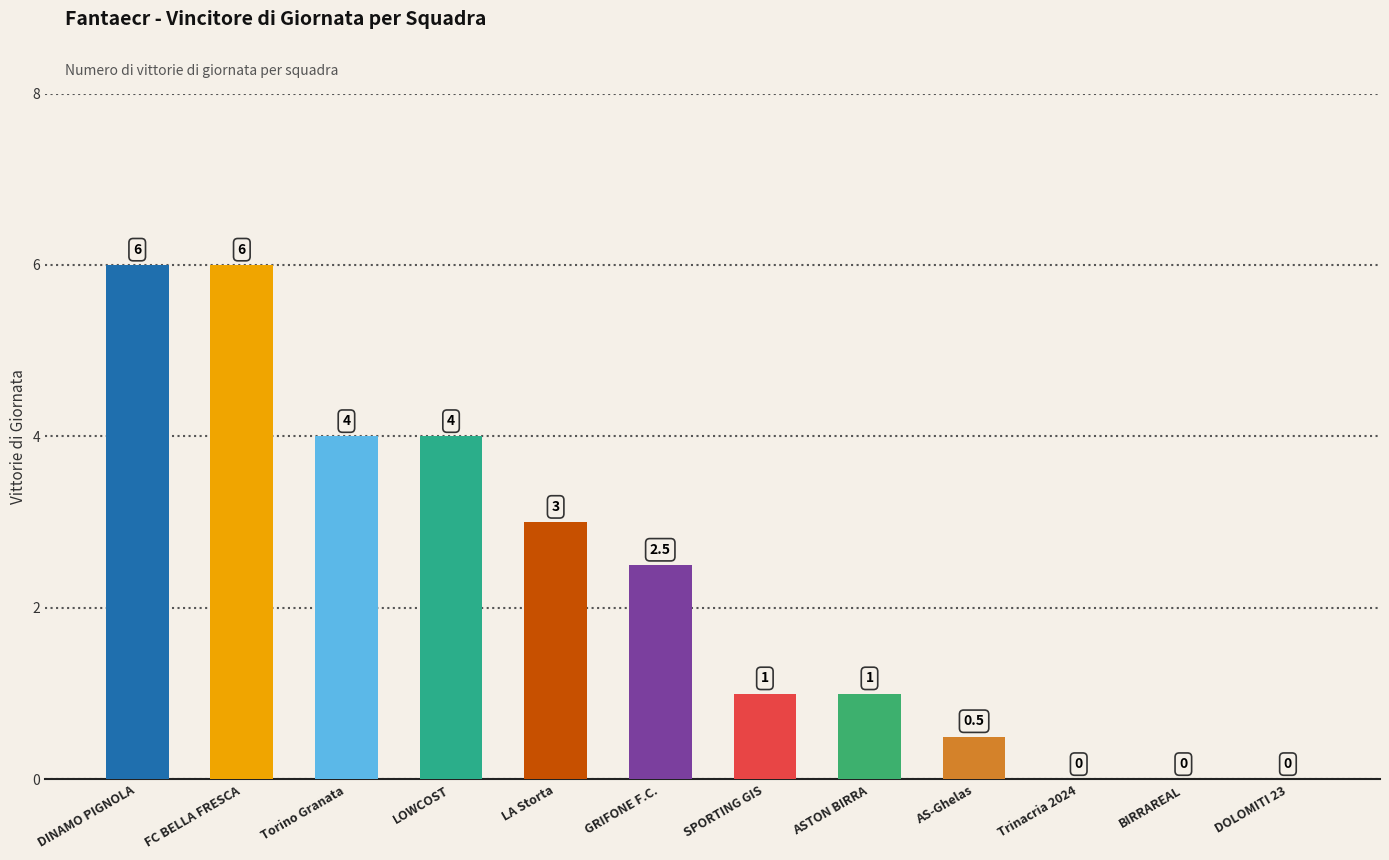

The value at BIRRAREAL is 0.0. True or false?

True